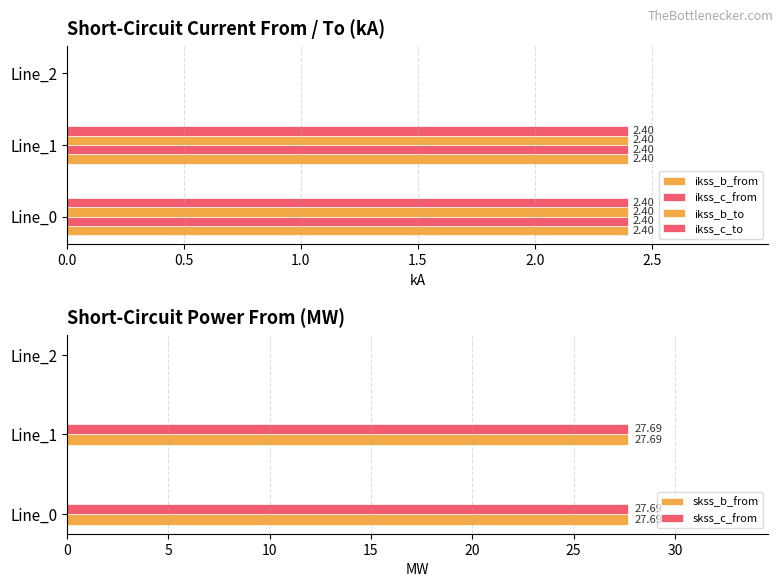

How many values in the ikss_b_from series are below 2?

1